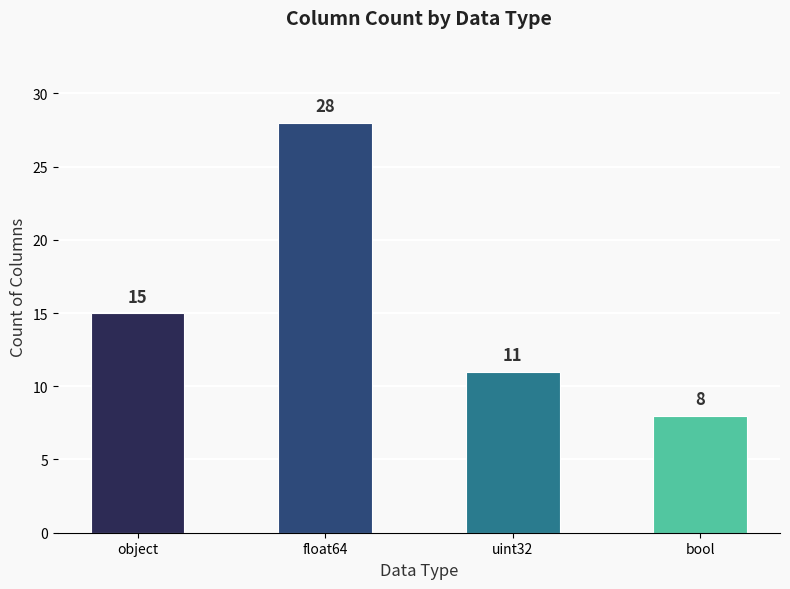

Reading right to left, extract all data points from this chart.

bool=8	uint32=11	float64=28	object=15